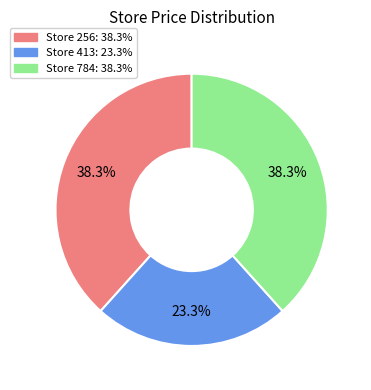

Is there any slice that represents more than half of the pie?

No